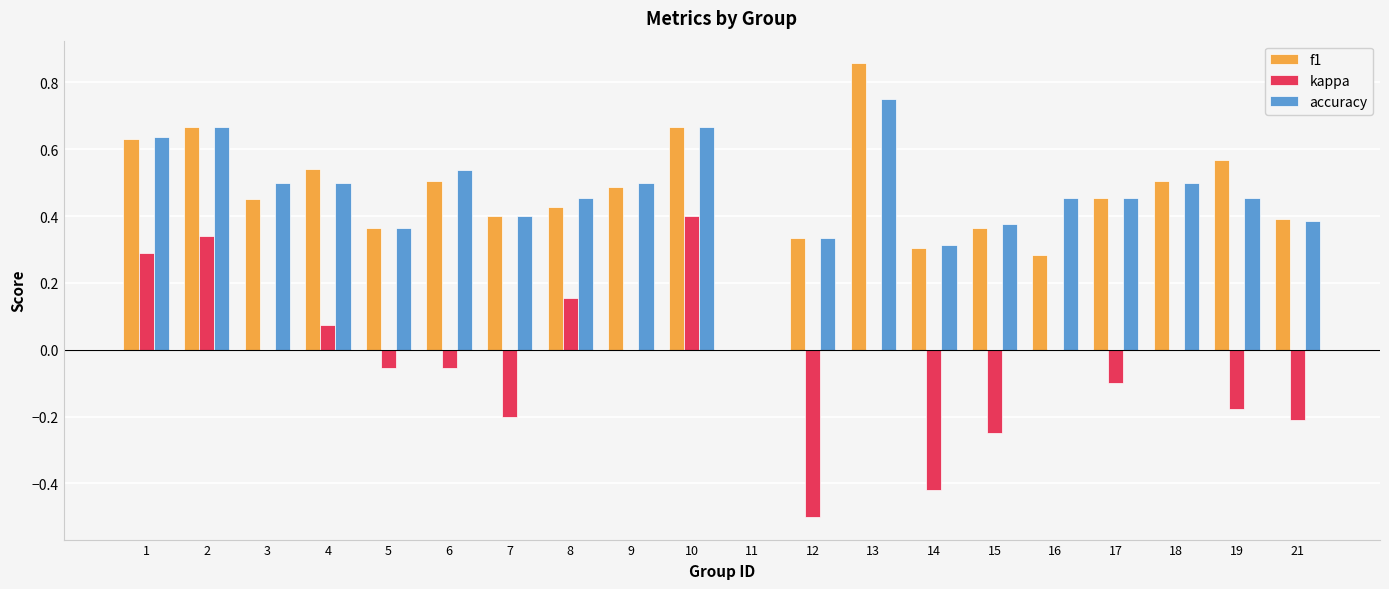

Which category has the highest value across all series?

13